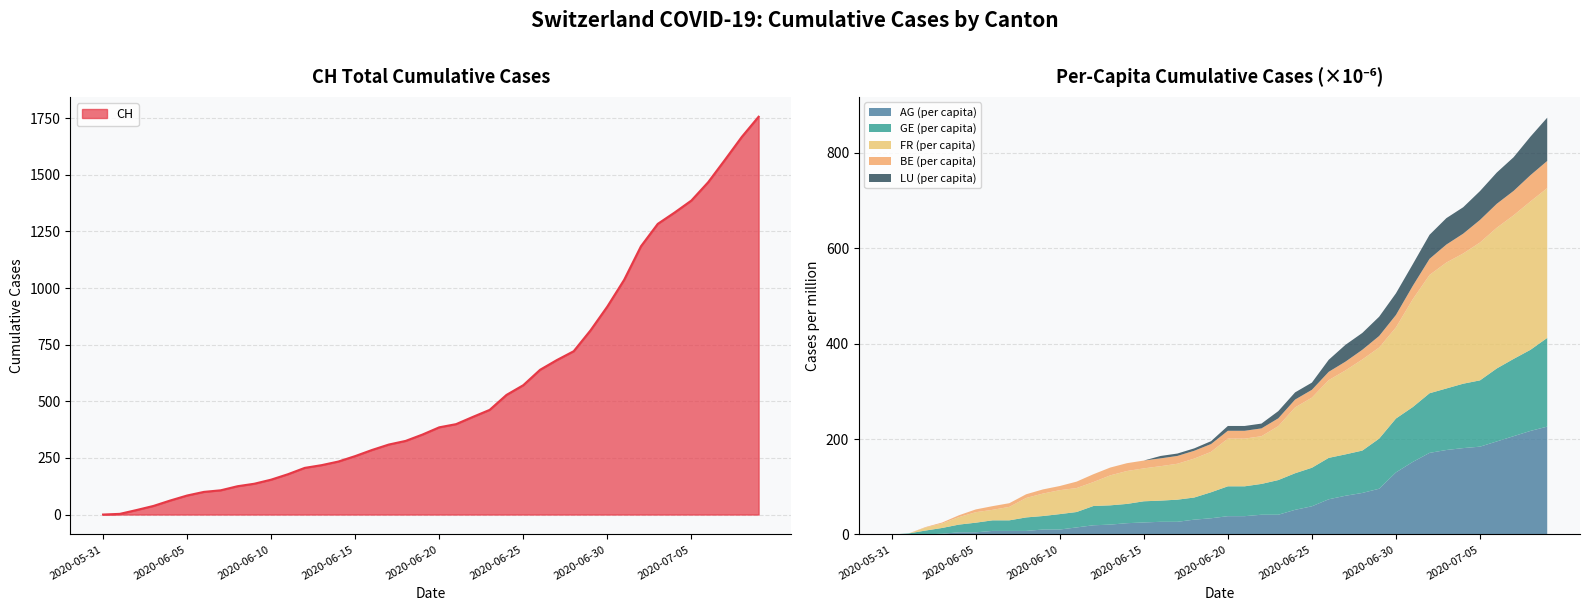

What is the maximum value for CH?

1756